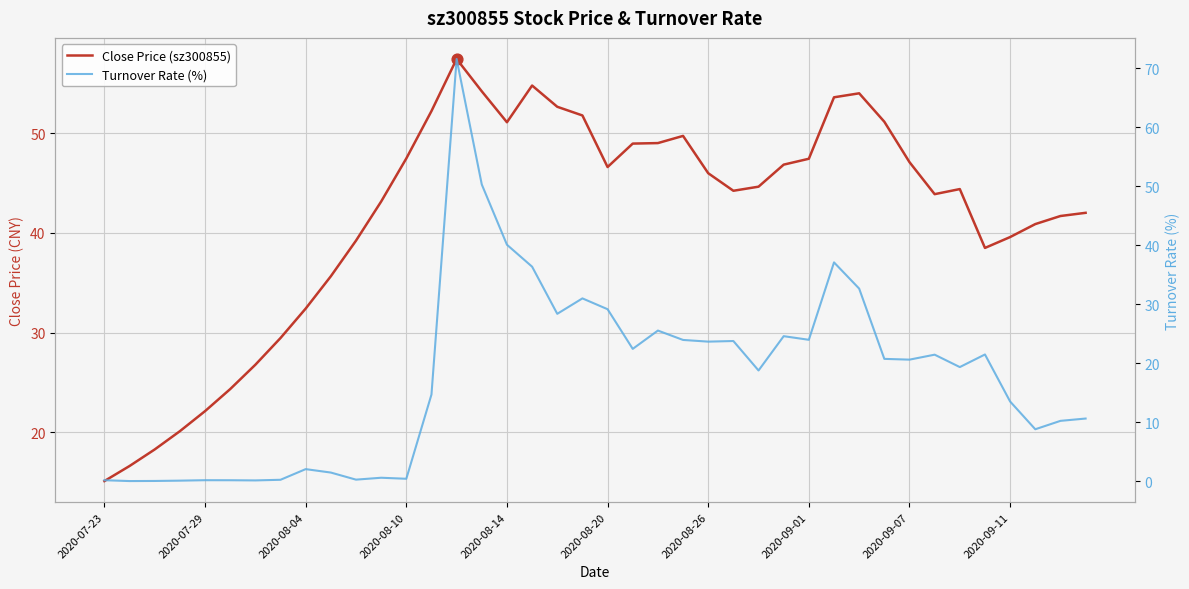

Which series has the largest Y range (max minus min)?

Turnover Rate (%)